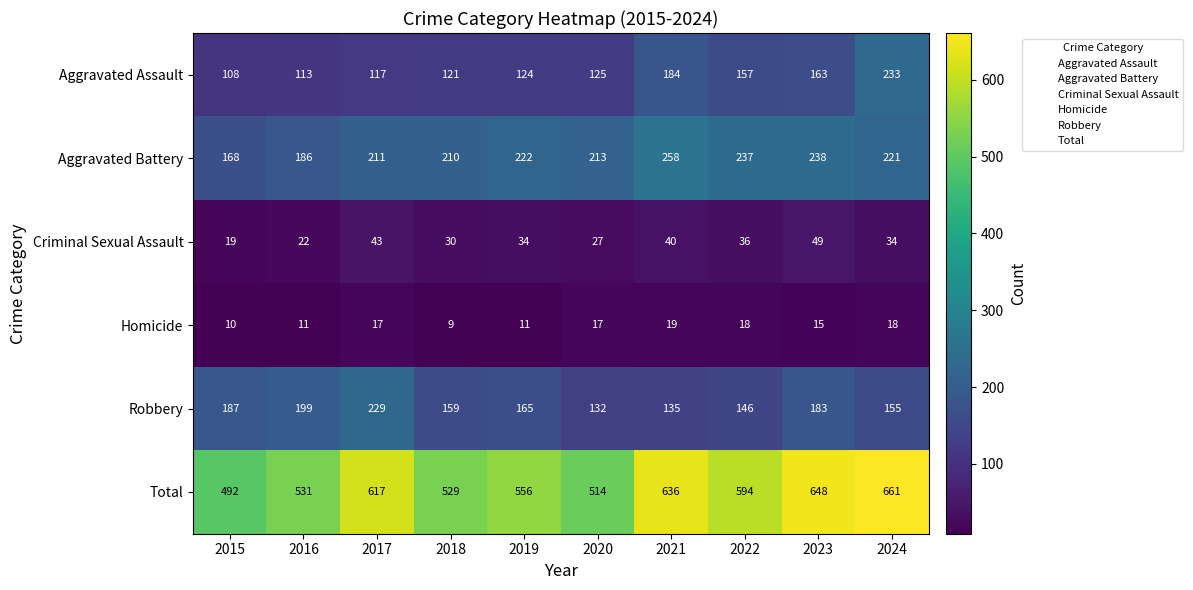

Where is Robbery nearest to the value 180?

2023